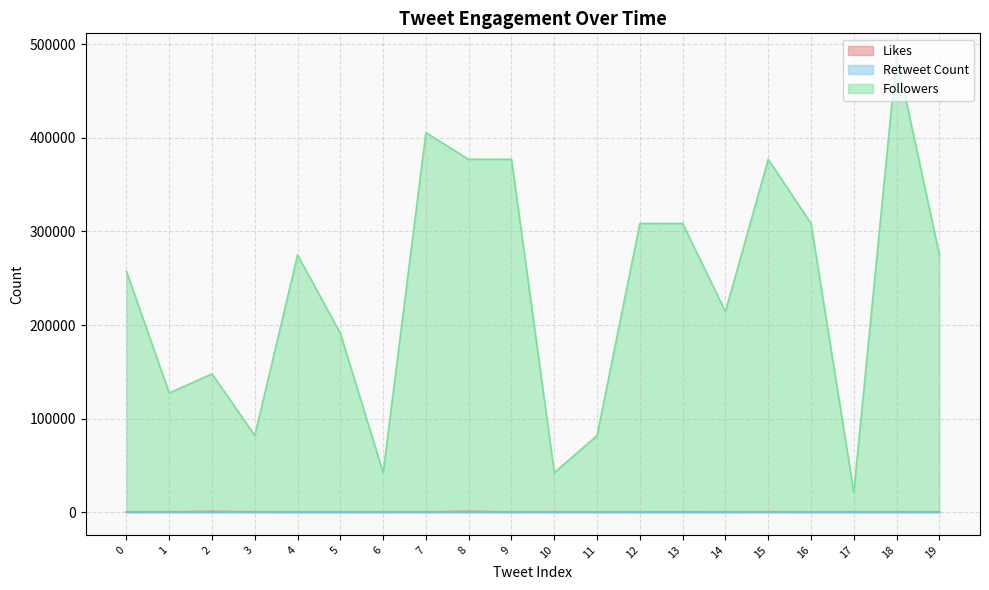

At which category does the chart reach its peak across all series?

18